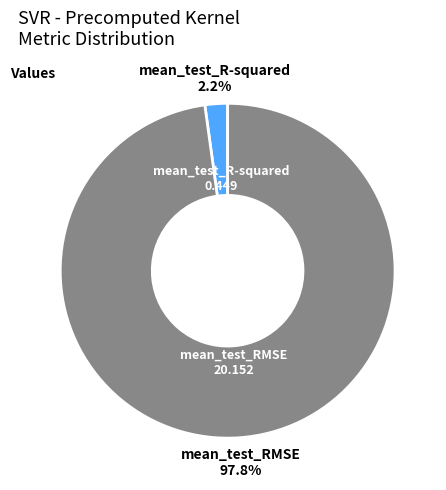

Is there a majority slice in this chart?

Yes